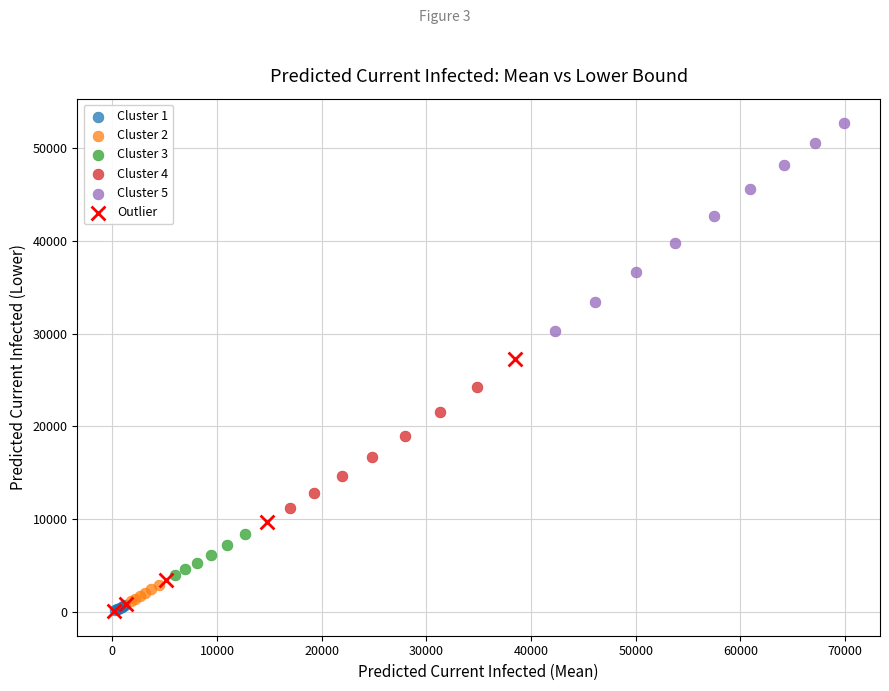

Which series reaches the maximum Y coordinate?

Cluster 5